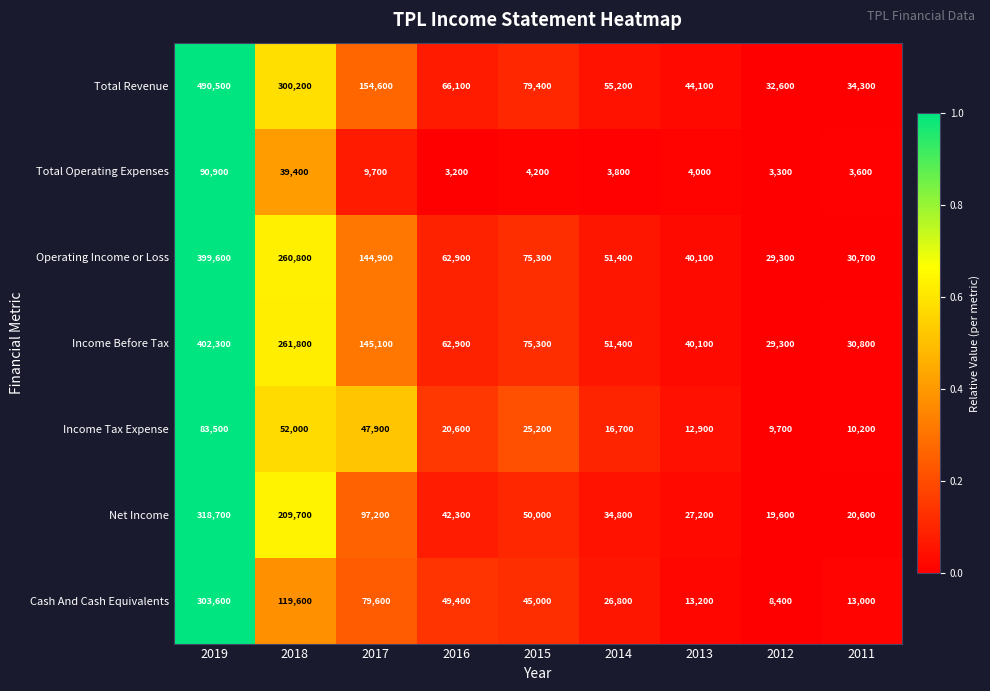

The Net Income series shows 107561 at 2019. True or false?

False